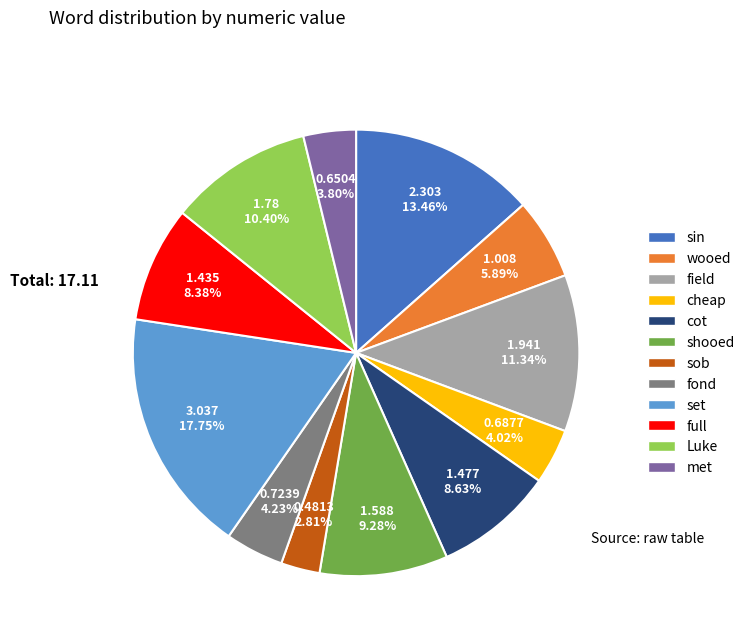

Count the number of slices in the pie.

12